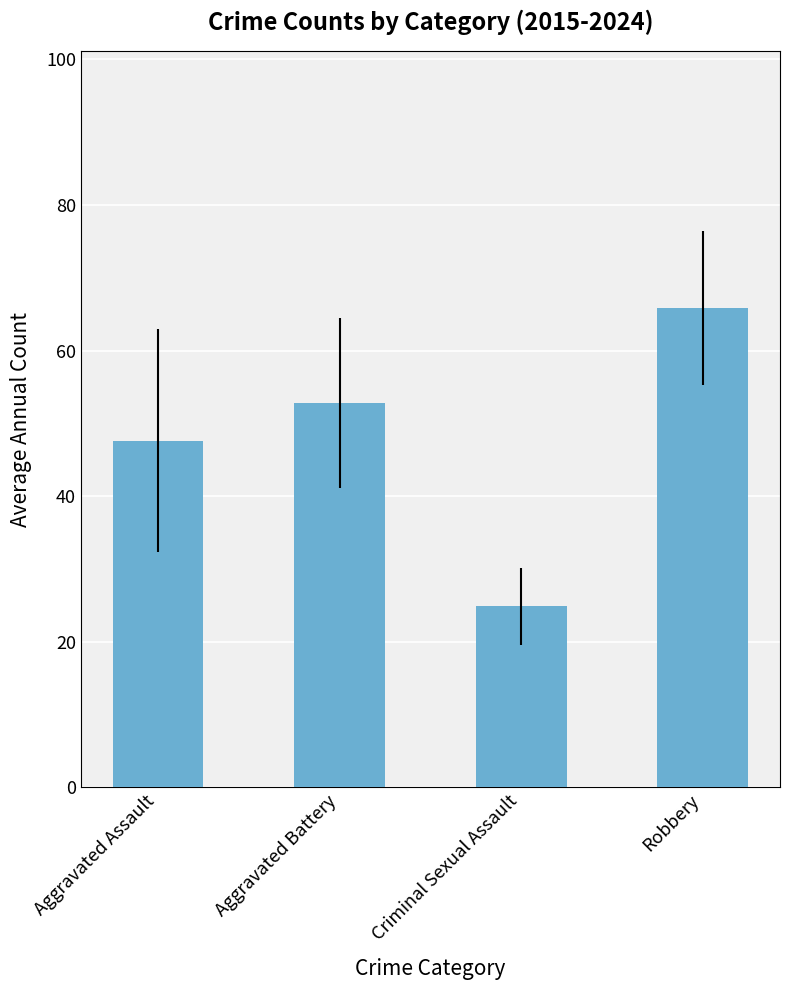

List the labels in order of value, largest first.

Robbery, Aggravated Battery, Aggravated Assault, Criminal Sexual Assault